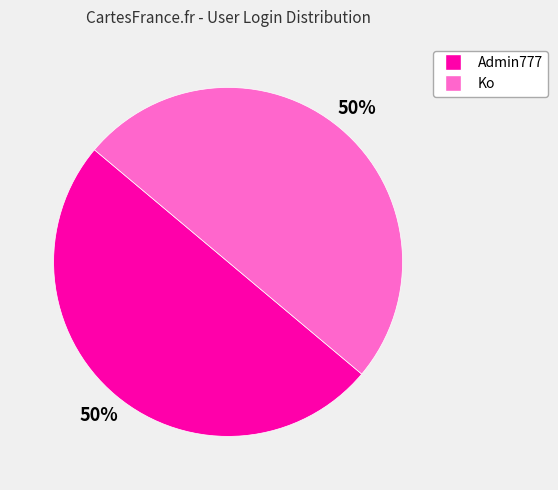

How many segments does this pie chart have?

2